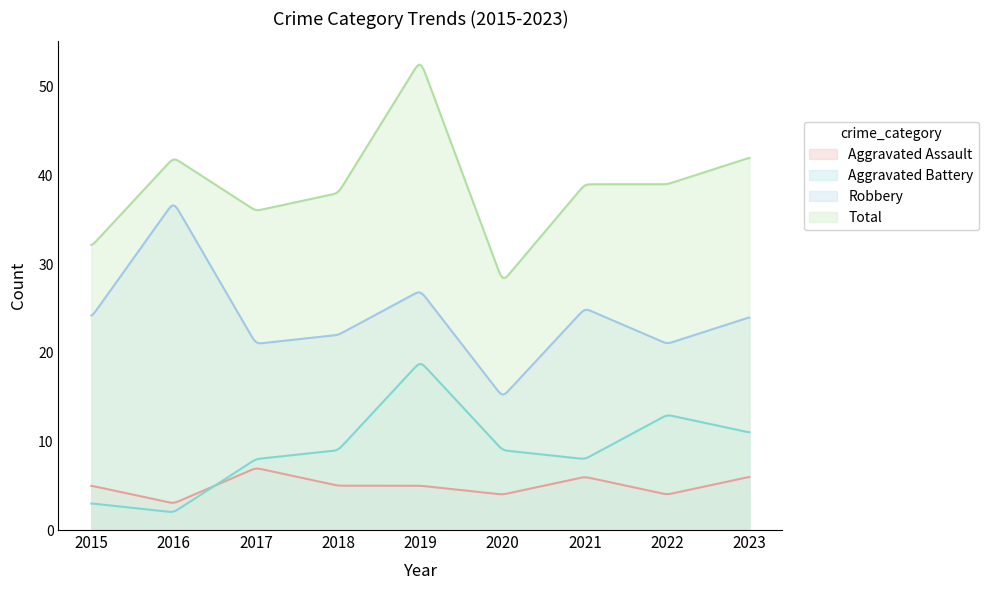

The Aggravated Assault series shows 5 at 2015. True or false?

True